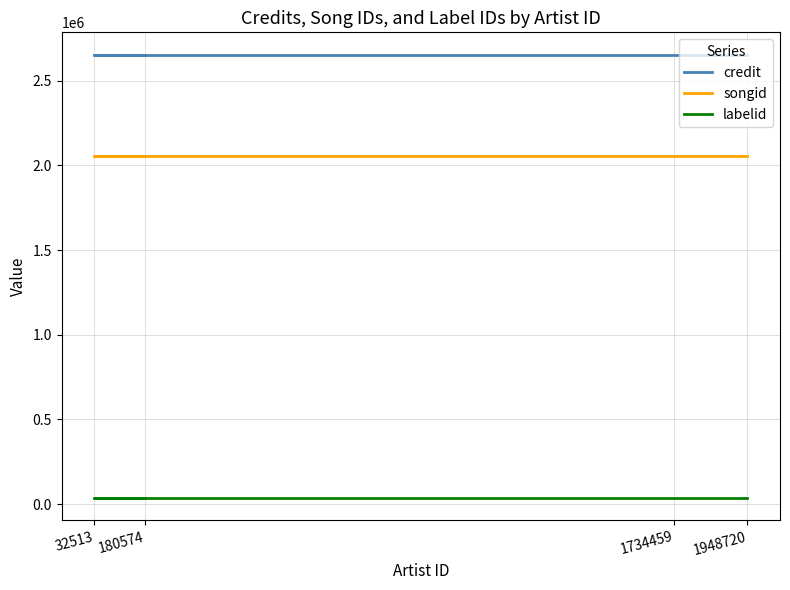

What is the lowest value of the credit series?

2655190